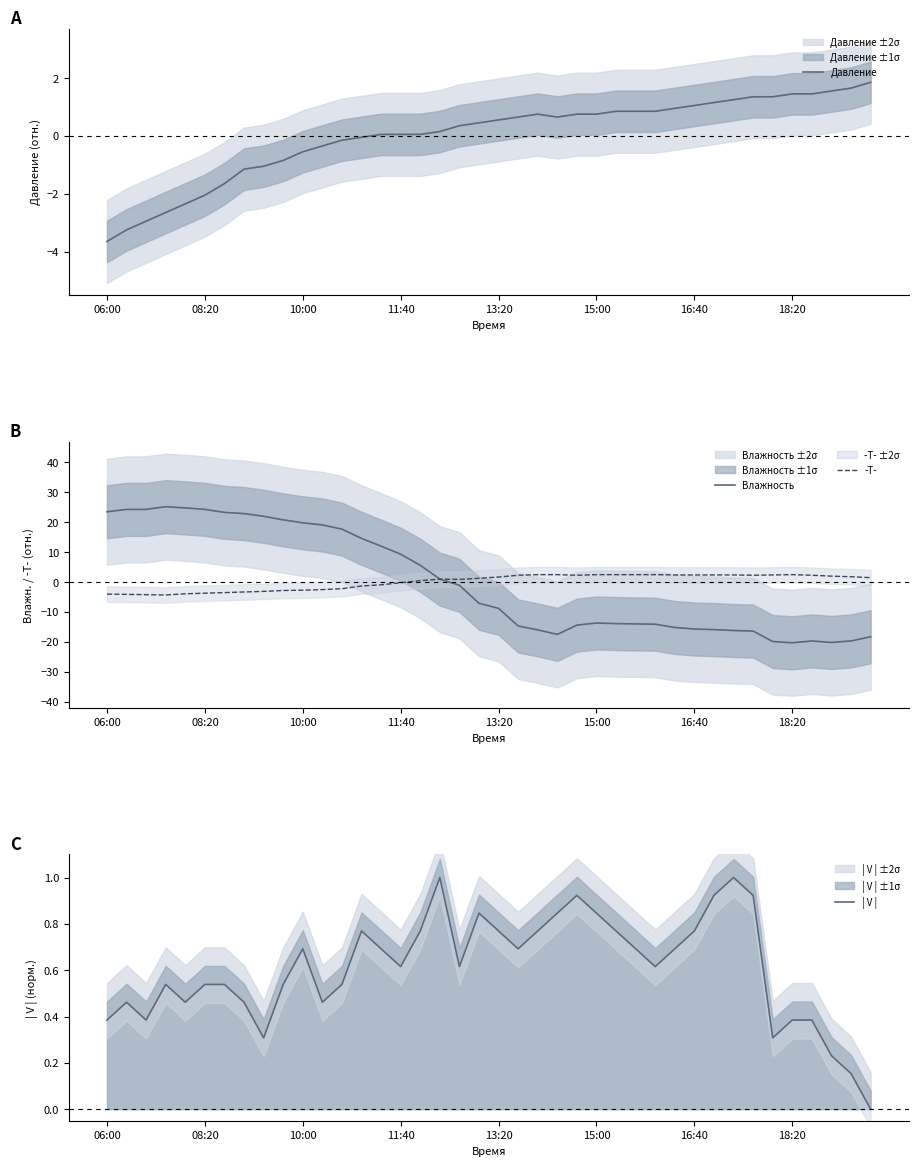

What is the difference between the Влажность values at 29 and 36?

4.5